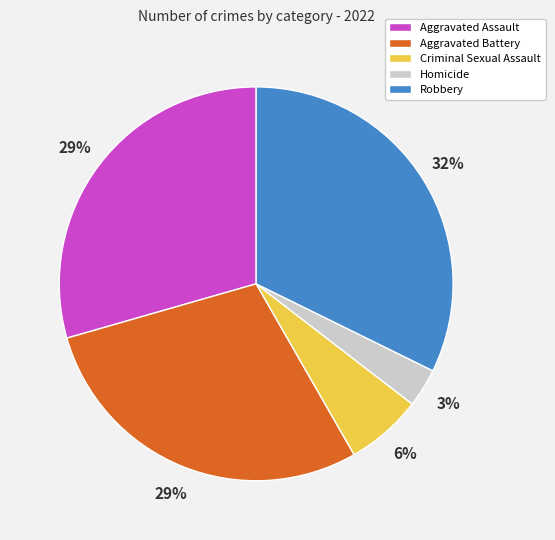

To the nearest percent, what is the difference between the Aggravated Assault and Criminal Sexual Assault slice percentages?

23%